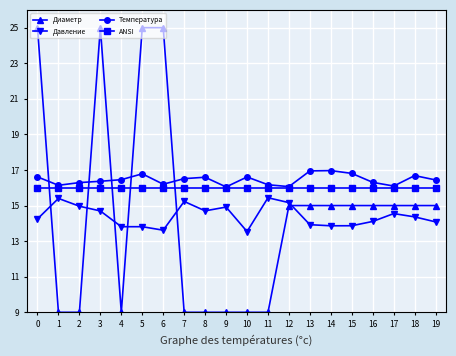

What is the sum of the ANSI values at 19 and 14?

32.0